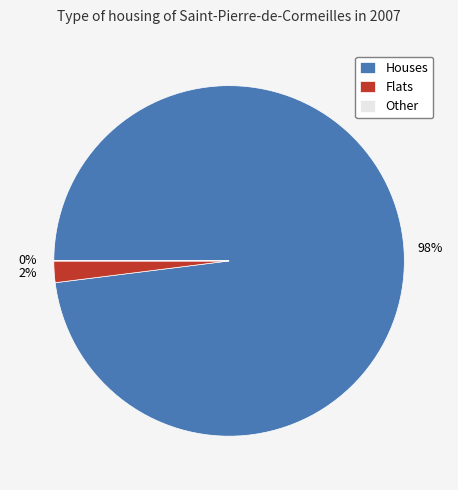

Is there a majority slice in this chart?

Yes